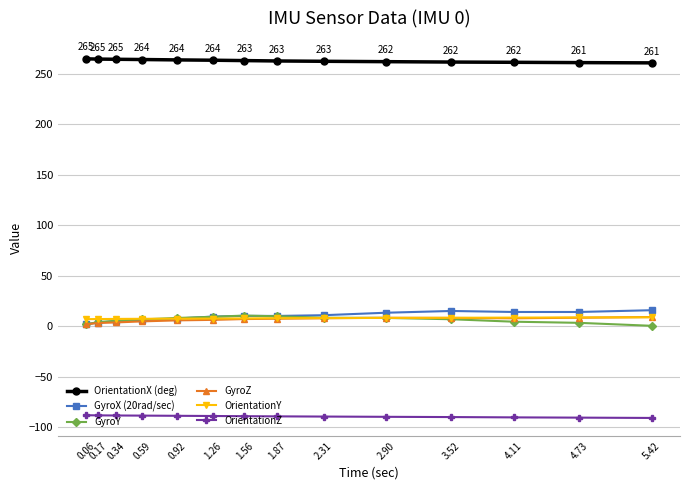

The GyroY series shows 2.0 at 0.06. True or false?

True